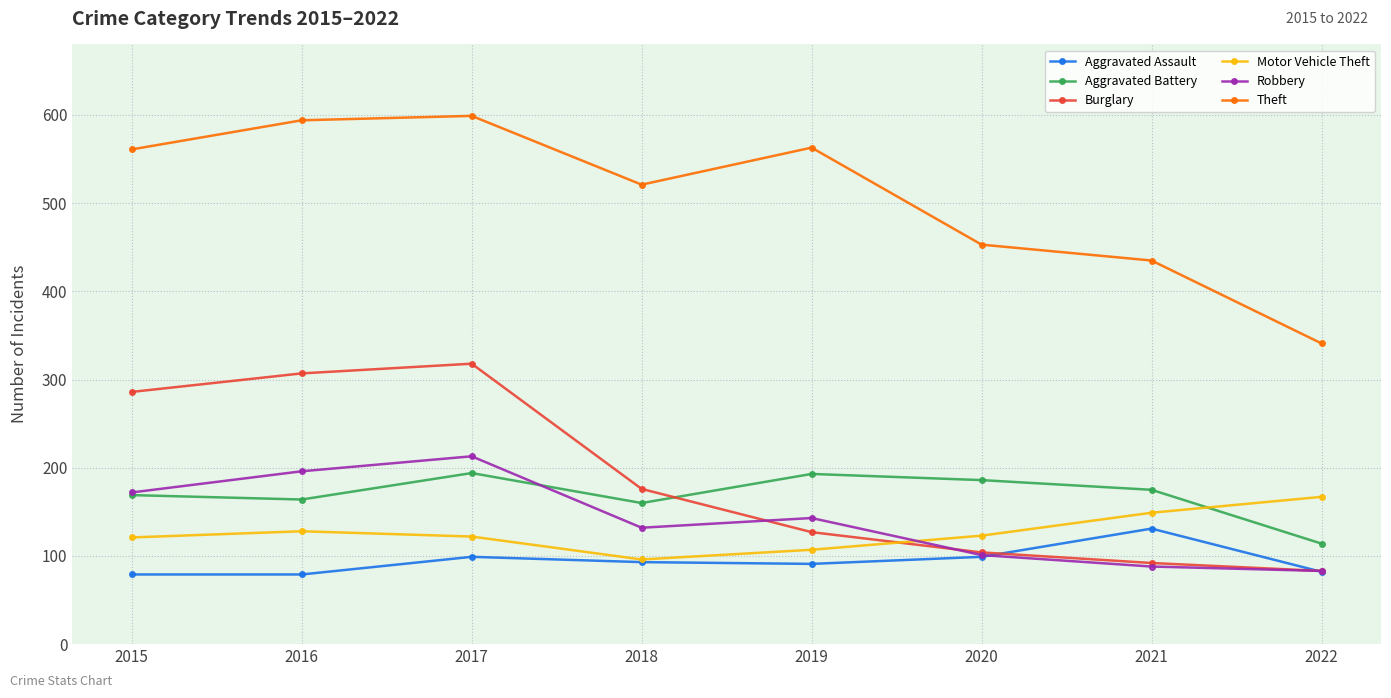

At which category does Robbery reach its first local peak?

2017